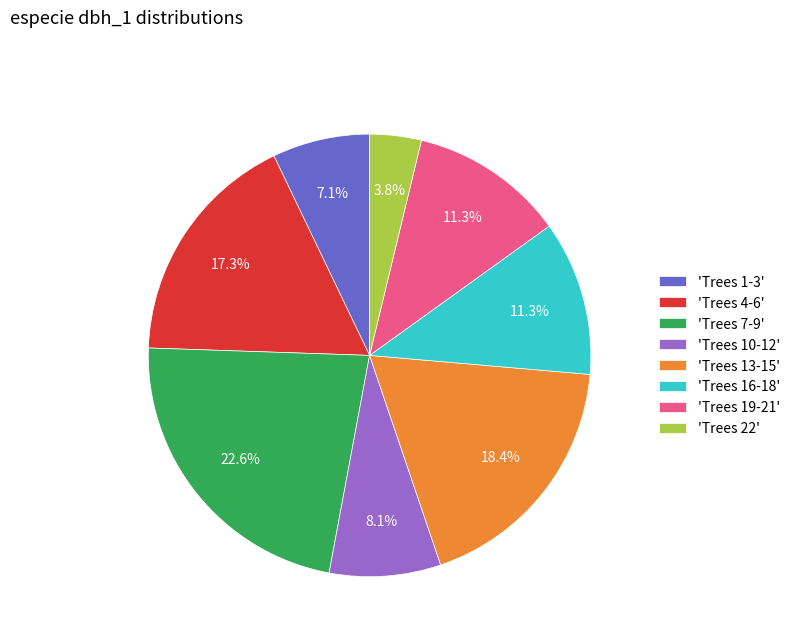

Which slice is the smallest?

'Trees 22'